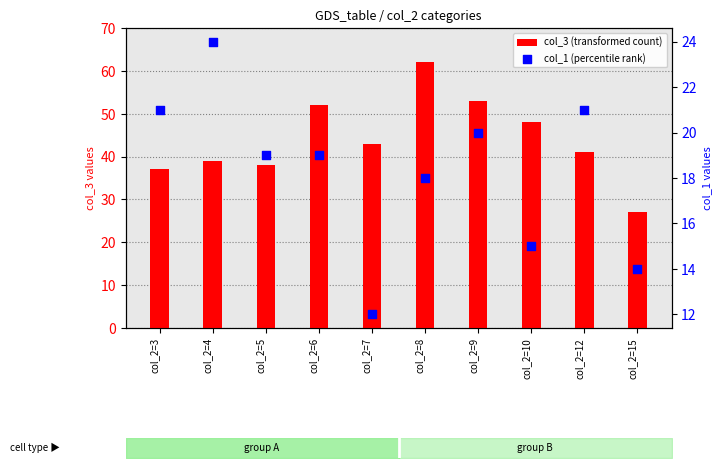

Is the value of col_1 (percentile rank) at col_2=4 greater than the value of col_3 (transformed count) at col_2=10?

No